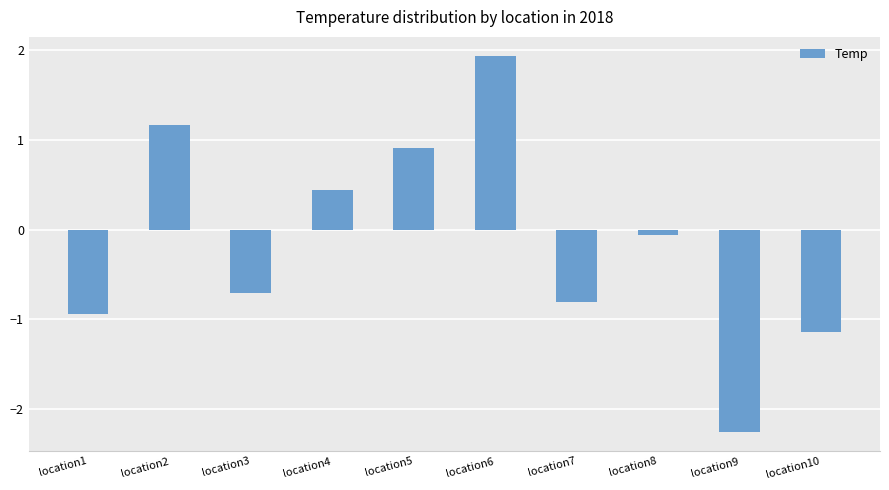

What is the change in value from location4 to location10?

-1.6